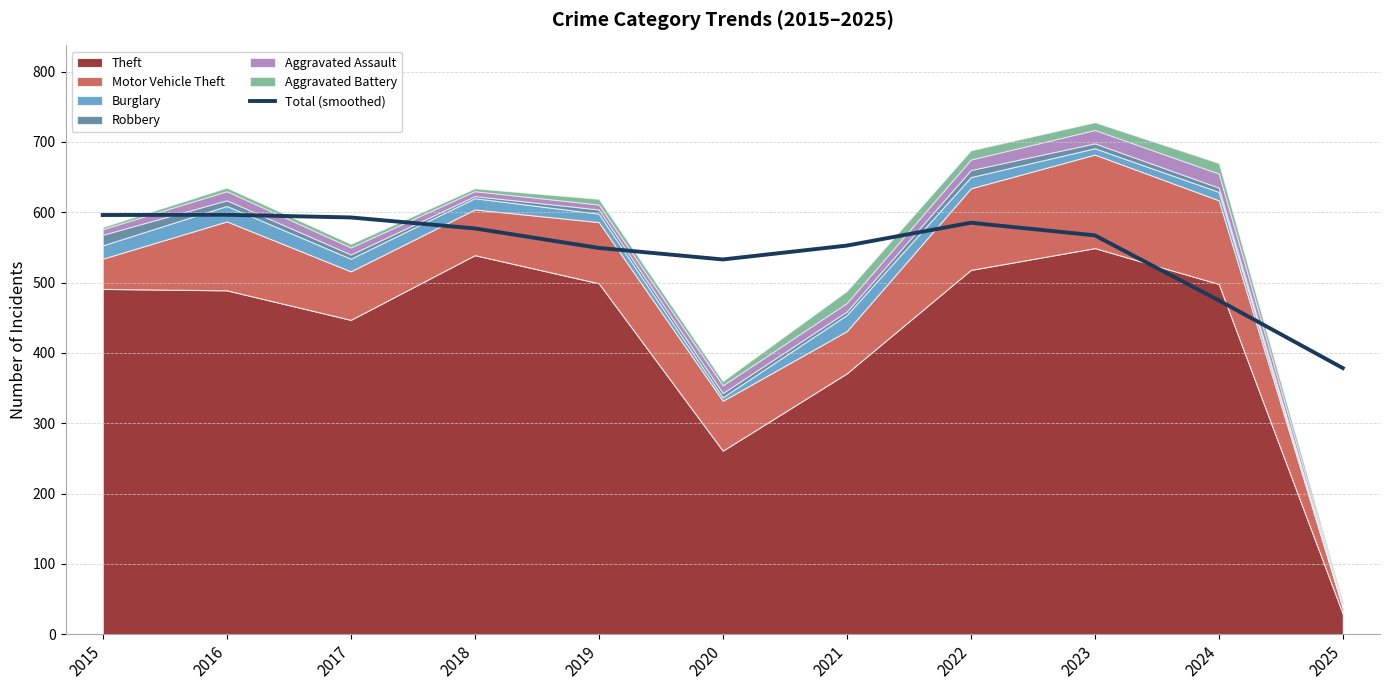

Does the chart display data point markers on the line(s)?

No